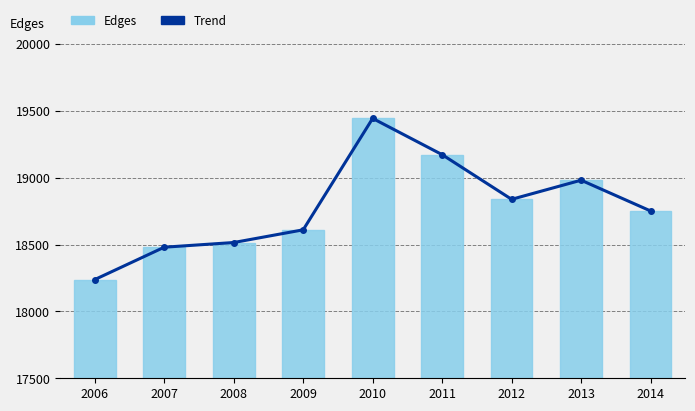

Which category has the highest value across all series?

2010